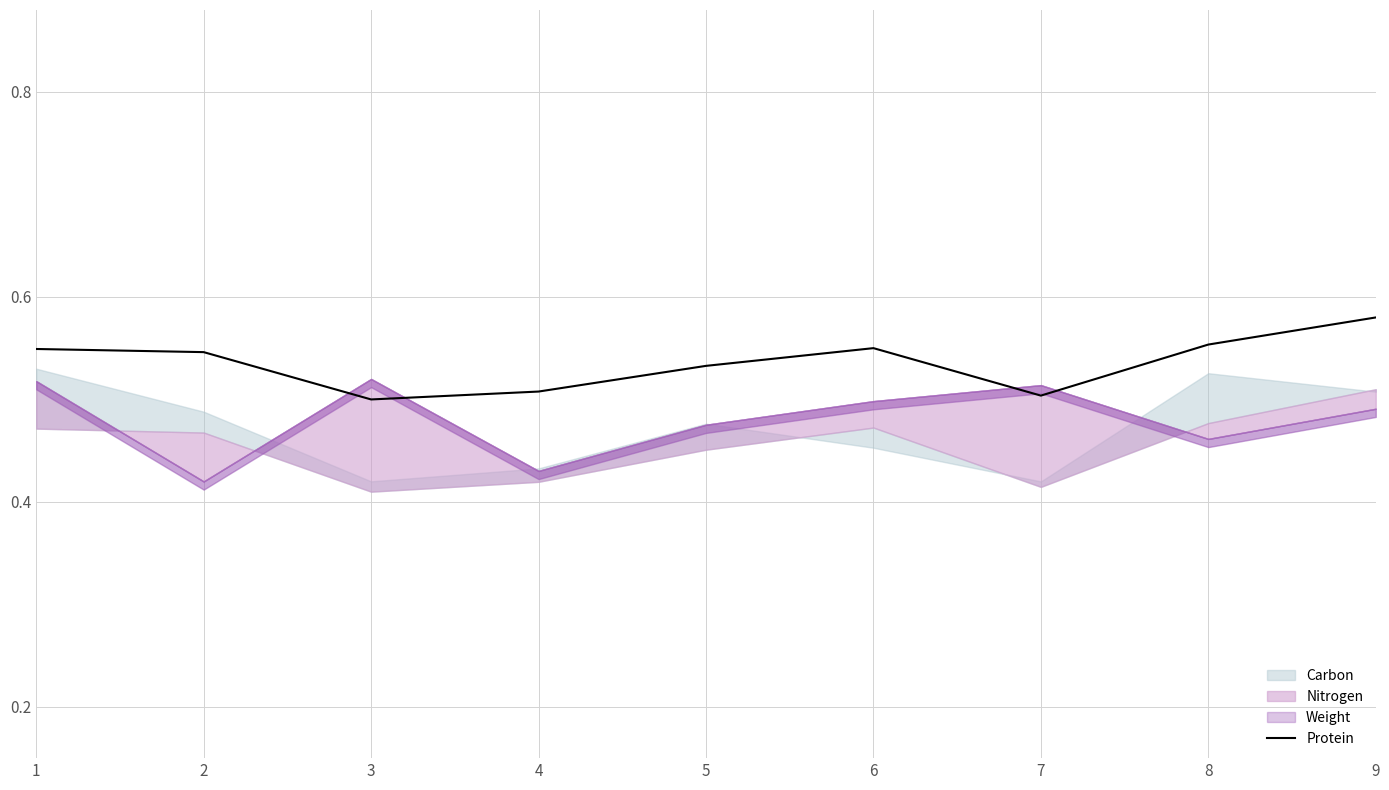

What is the sum of all values?

4.8